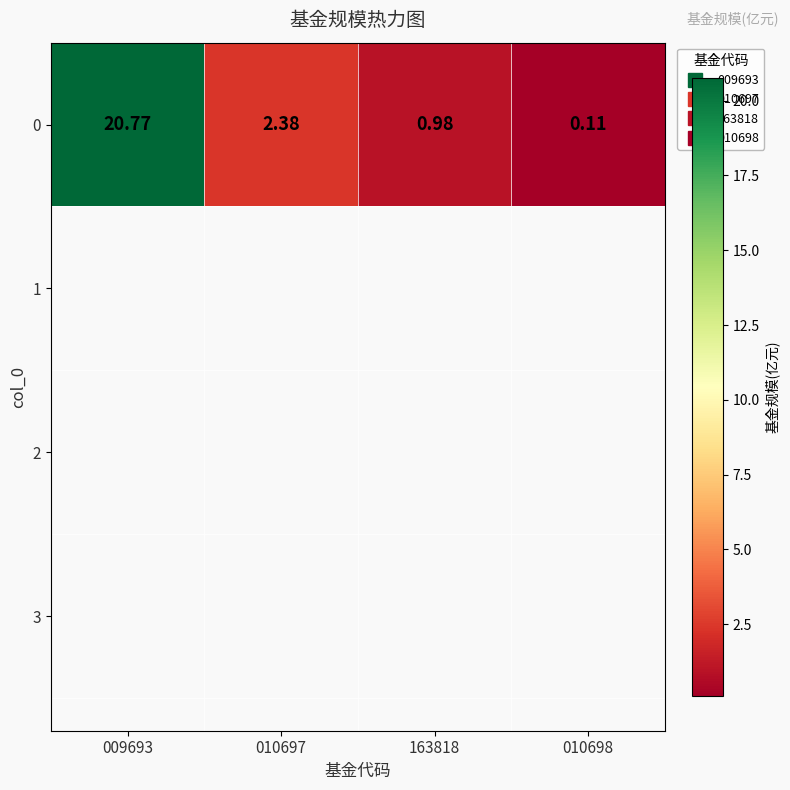

What is the difference between the second highest and minimum values?

2.3